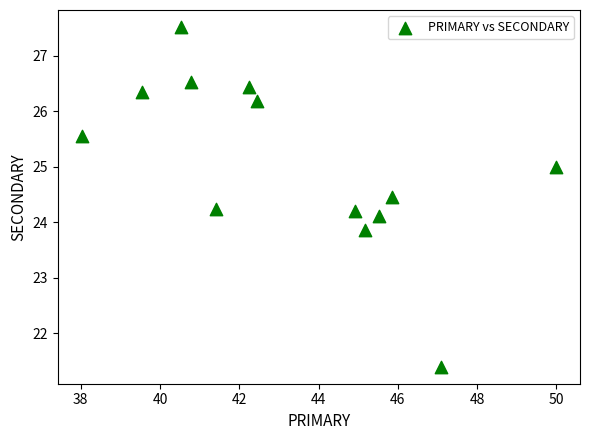

What is the range of Y values (max minus min)?

6.1